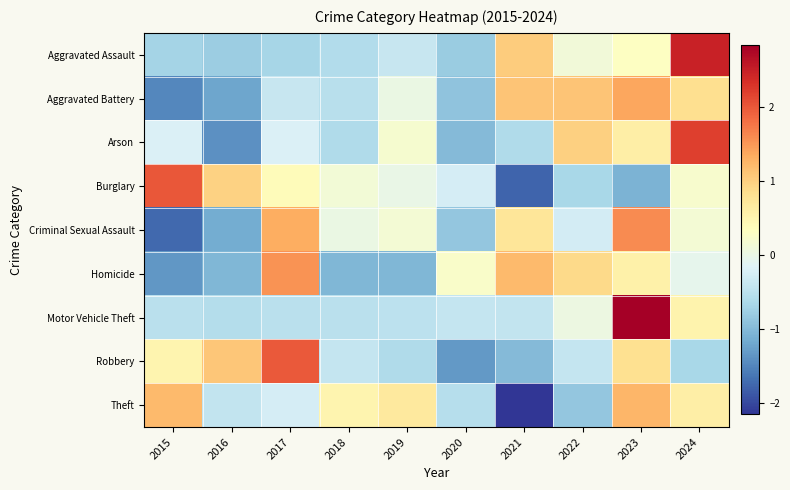

At which category is the sum across all series the highest?

2023